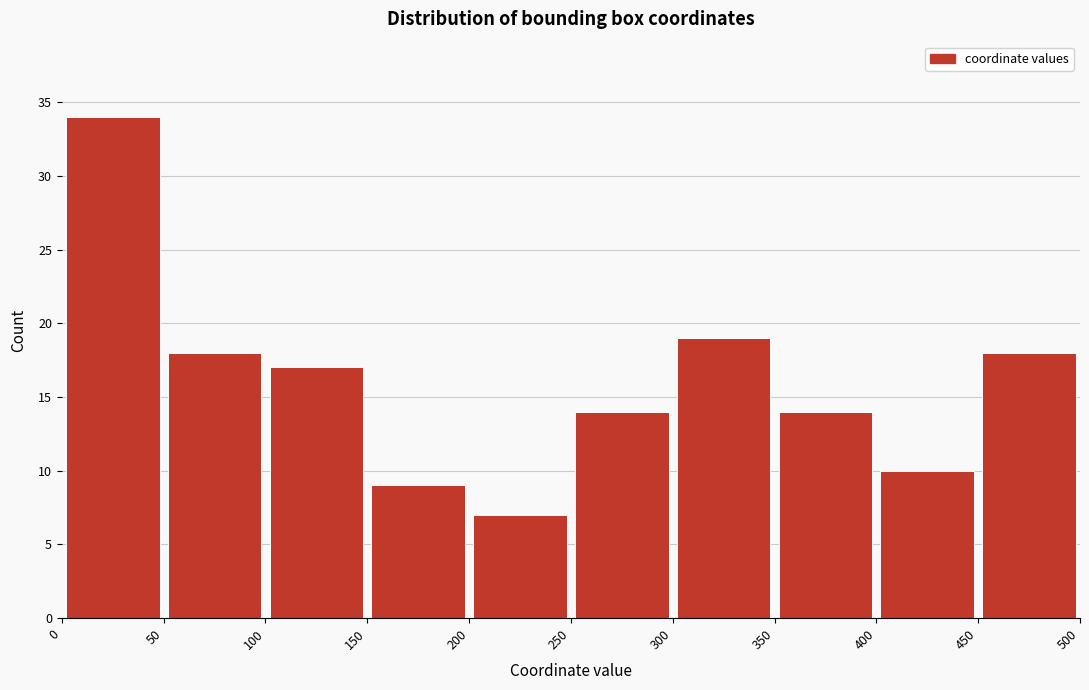

Which range on the x-axis has the tallest bar?

0 to 50